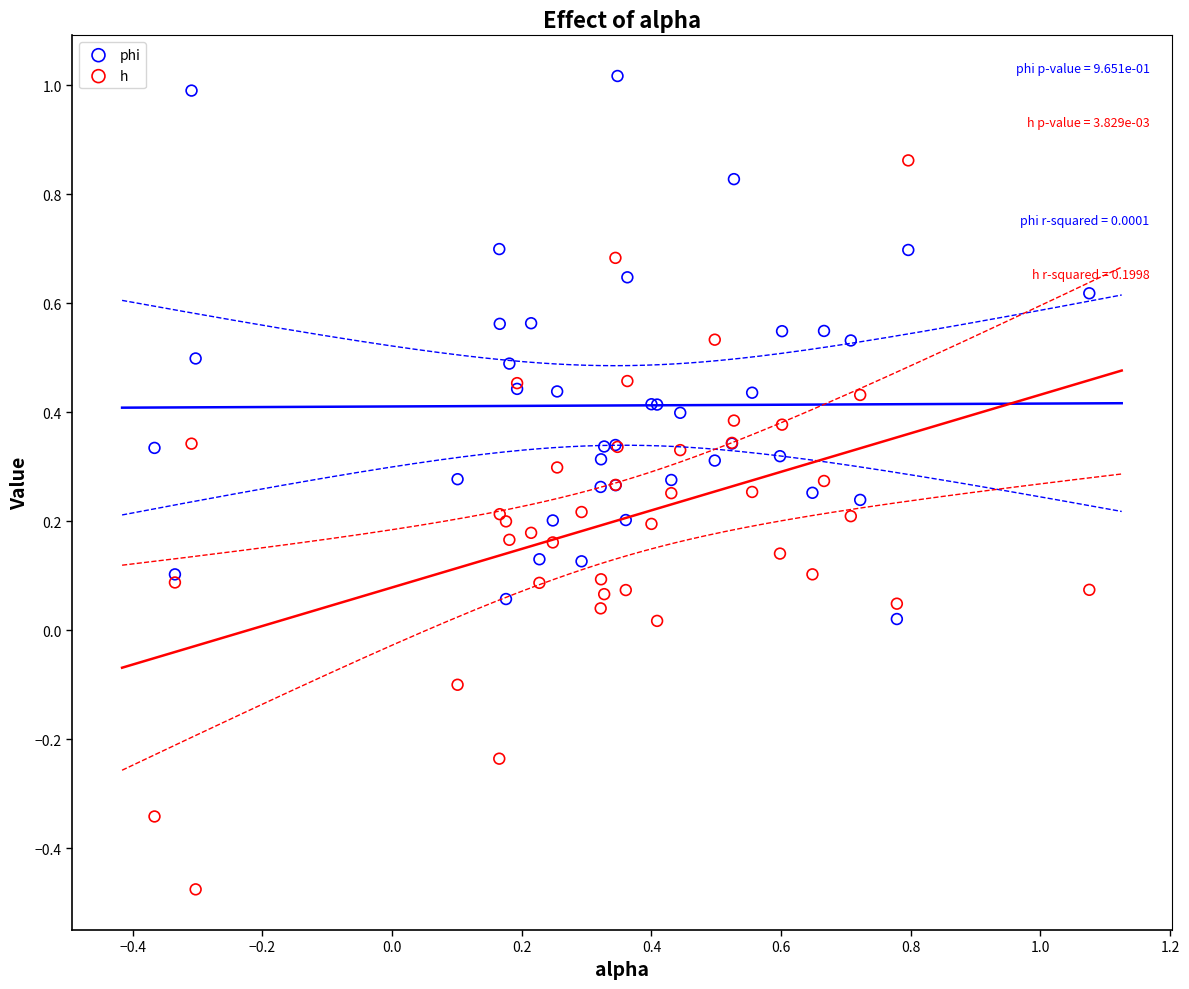

Which series contains the highest Y value?

phi